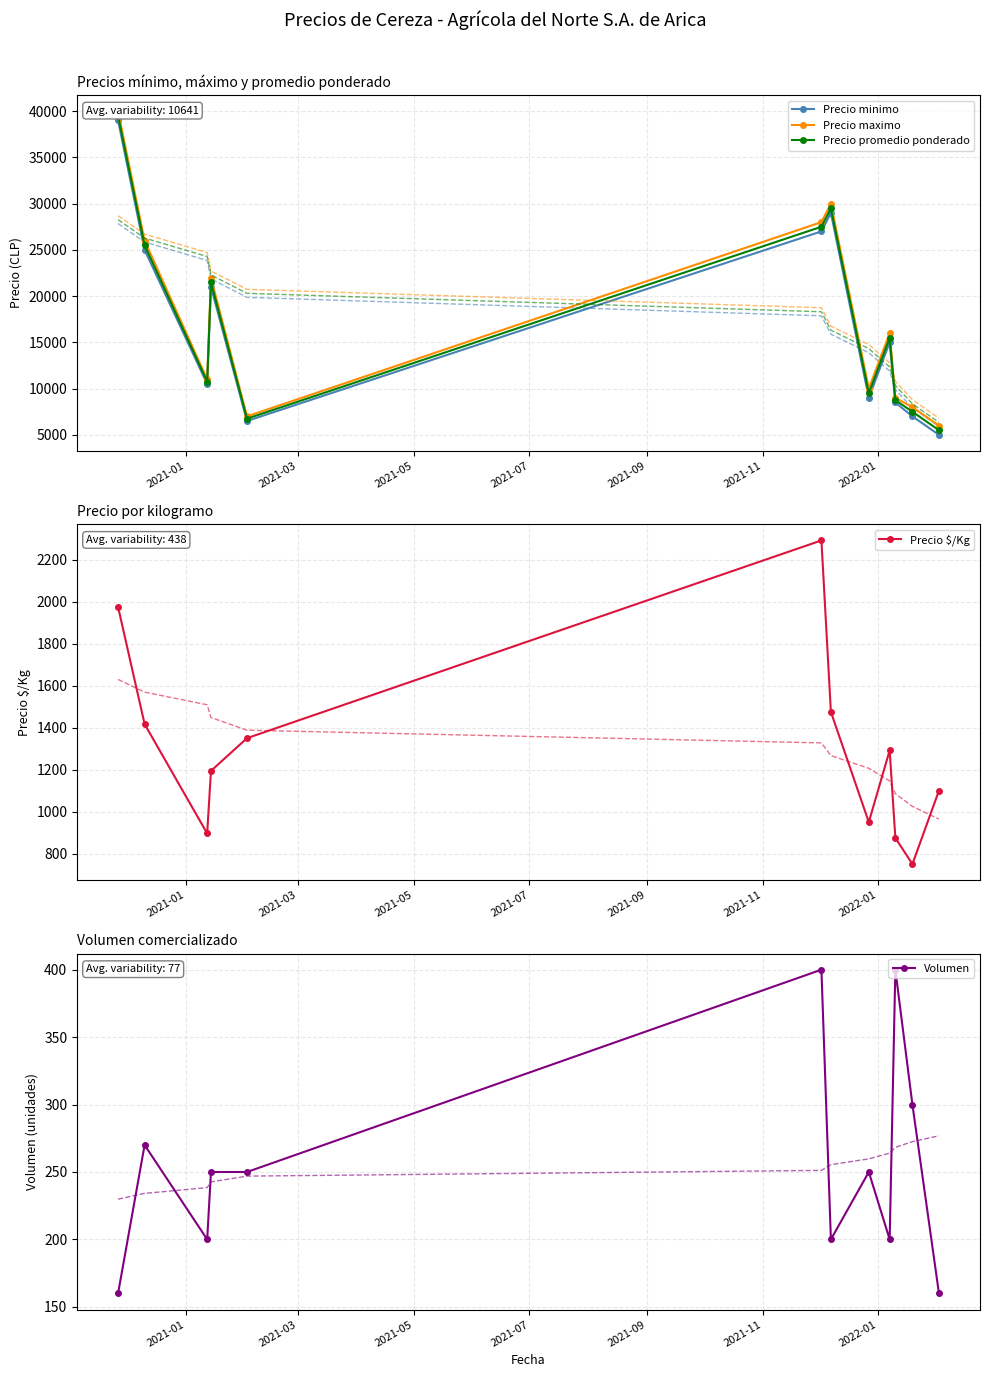

In Precio promedio ponderado, how many points are lower than both neighbors (excluding endpoints)?

3